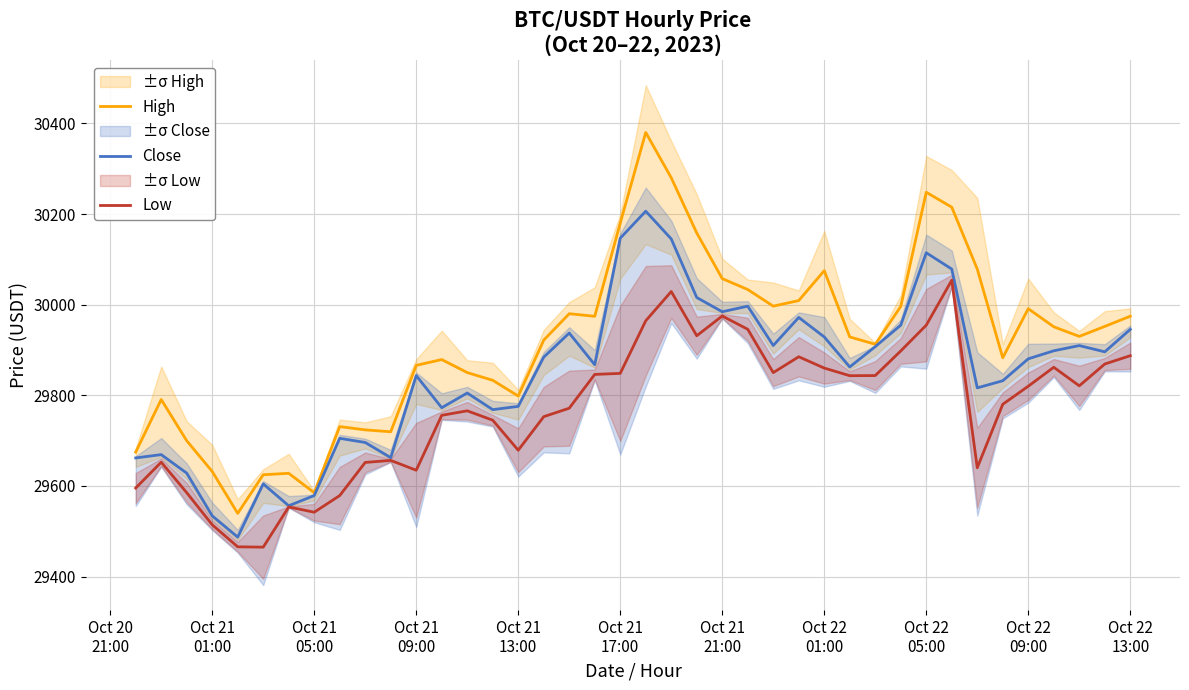

What is the lowest value of the Close series?

29487.0